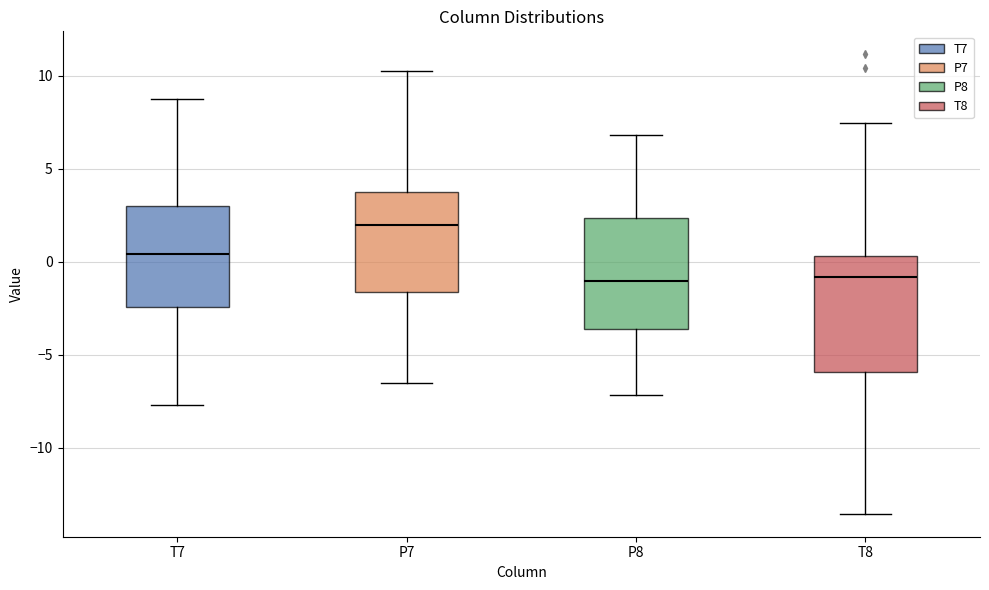

Where is the upper edge of the box for T8 on the y-axis? The values are not printed on the chart, so give them approximately, as read against the axis.

0.5